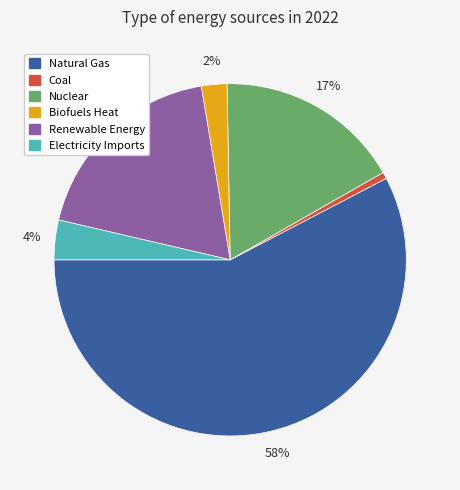

Is it true that Renewable Energy is 19% of the pie?

True